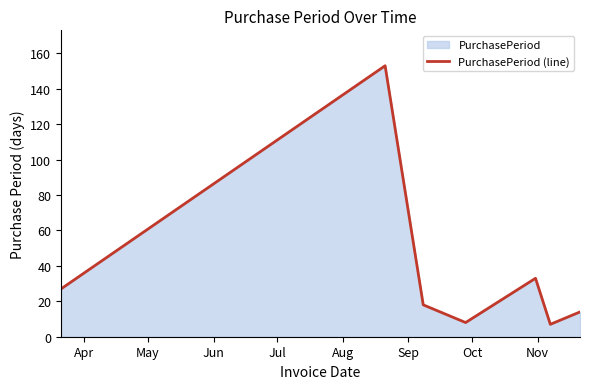

What is the difference between the maximum and minimum values?

146